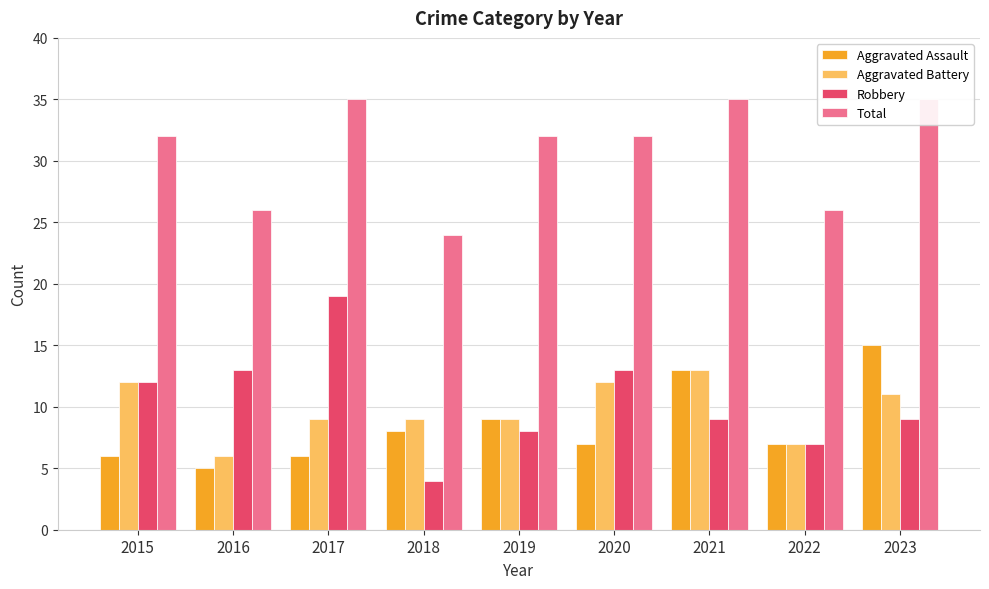

At which category is the sum across all series the highest?

2021